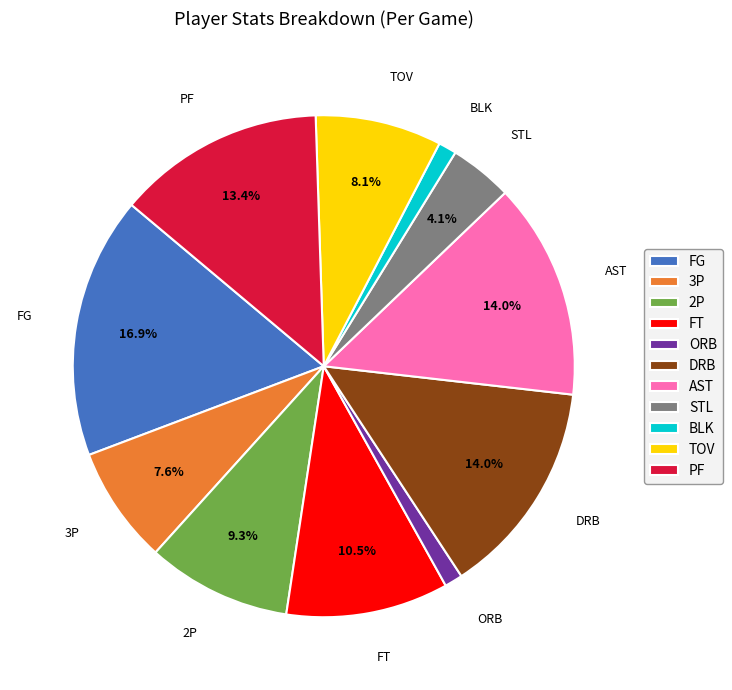

Is AST the majority of the pie?

No